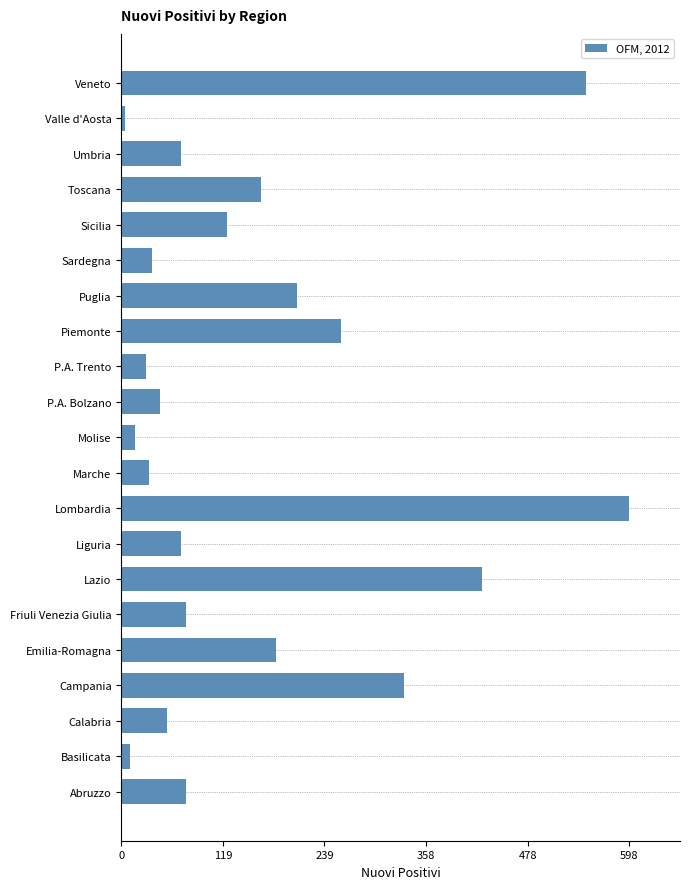

Reading bottom to top, transcribe all the data shown in this chart.

Abruzzo=76	Basilicata=10	Calabria=54	Campania=333	Emilia-Romagna=182	Friuli Venezia Giulia=76	Lazio=425	Liguria=70	Lombardia=598	Marche=33	Molise=16	P.A. Bolzano=46	P.A. Trento=29	Piemonte=259	Puglia=207	Sardegna=36	Sicilia=124	Toscana=165	Umbria=70	Valle d'Aosta=4	Veneto=547